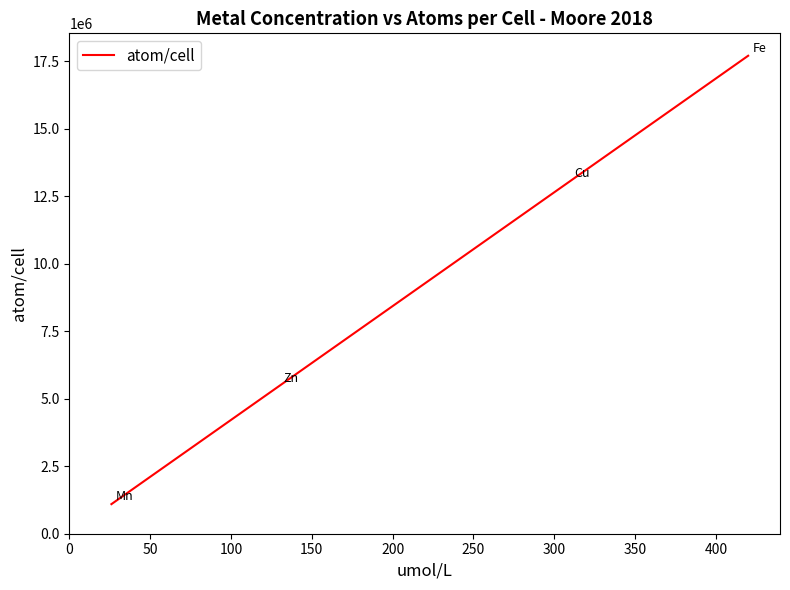

What is the average value?

9334010